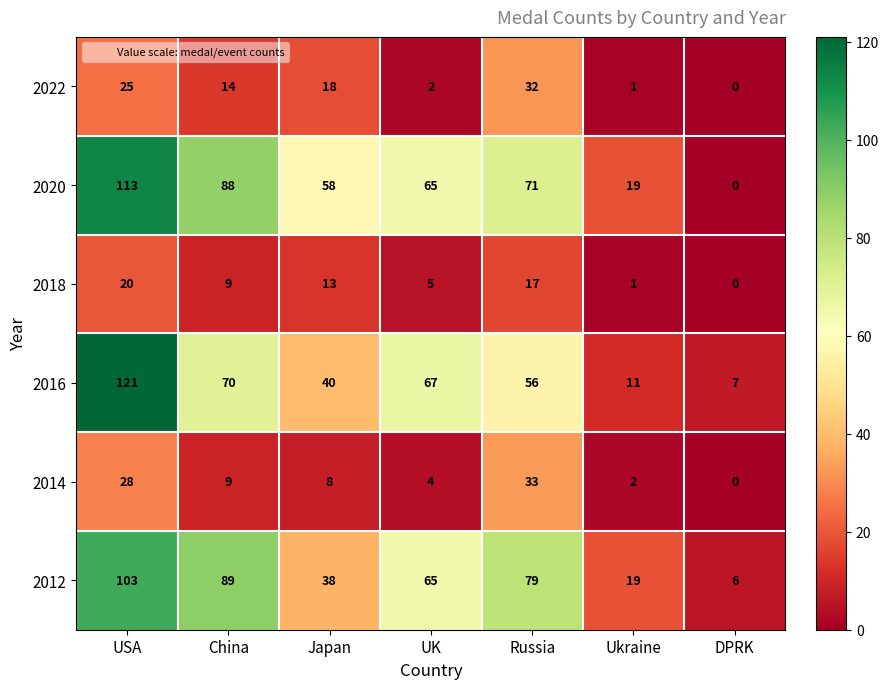

At which label does 2012 first exceed 65?

USA